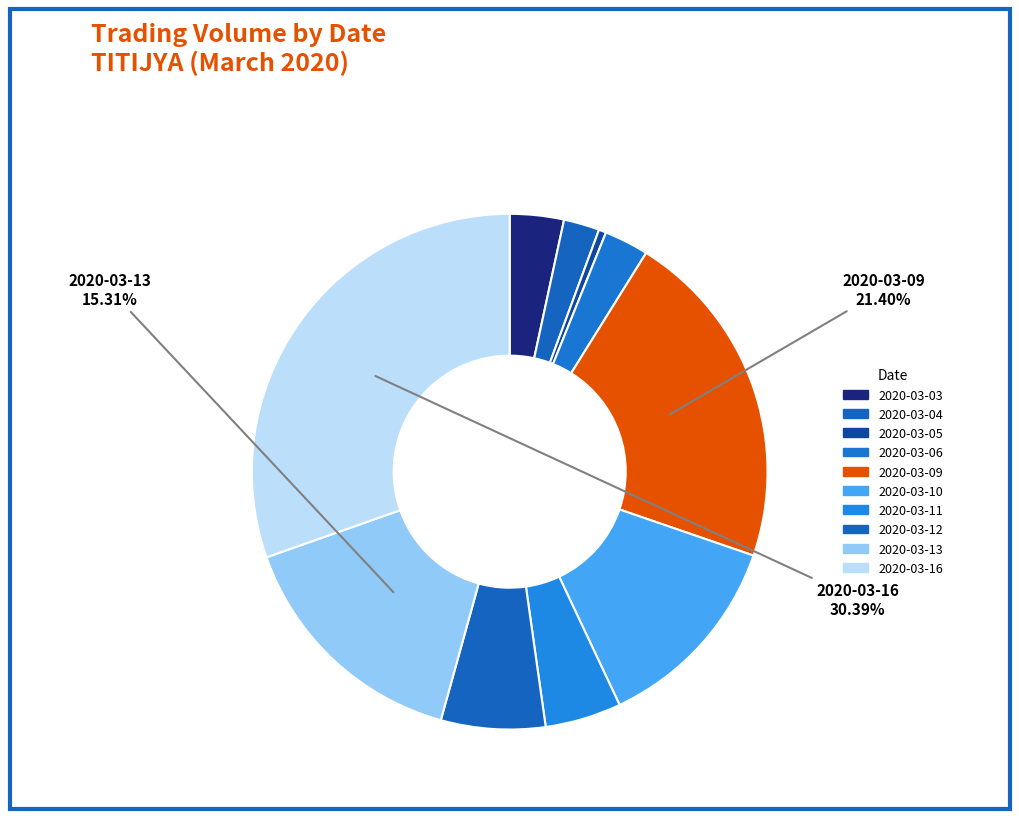

How much of the chart is everything except 2020-03-16?

69.6%